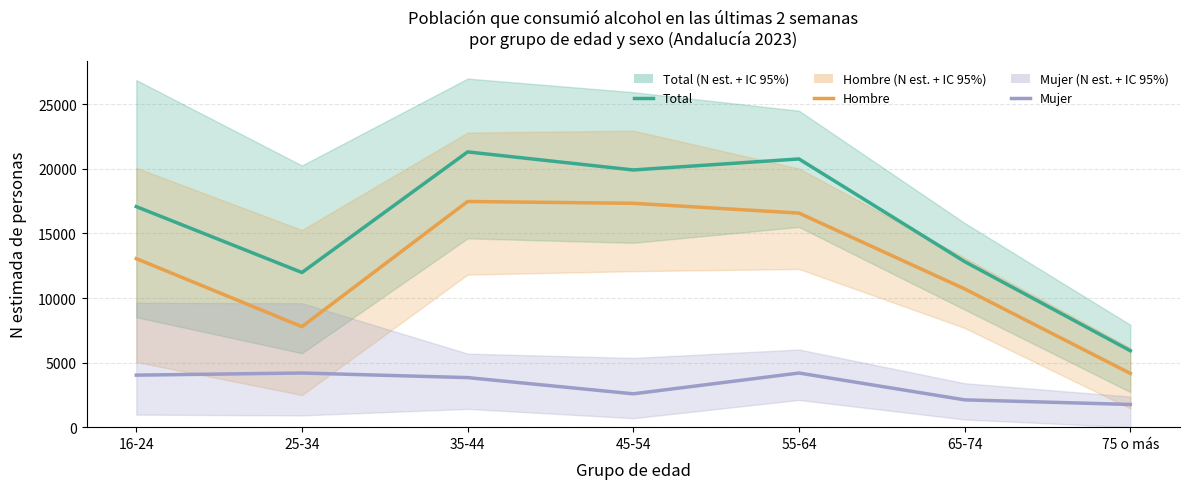

What is the value of the Hombre point at the 7th from the left?

4163